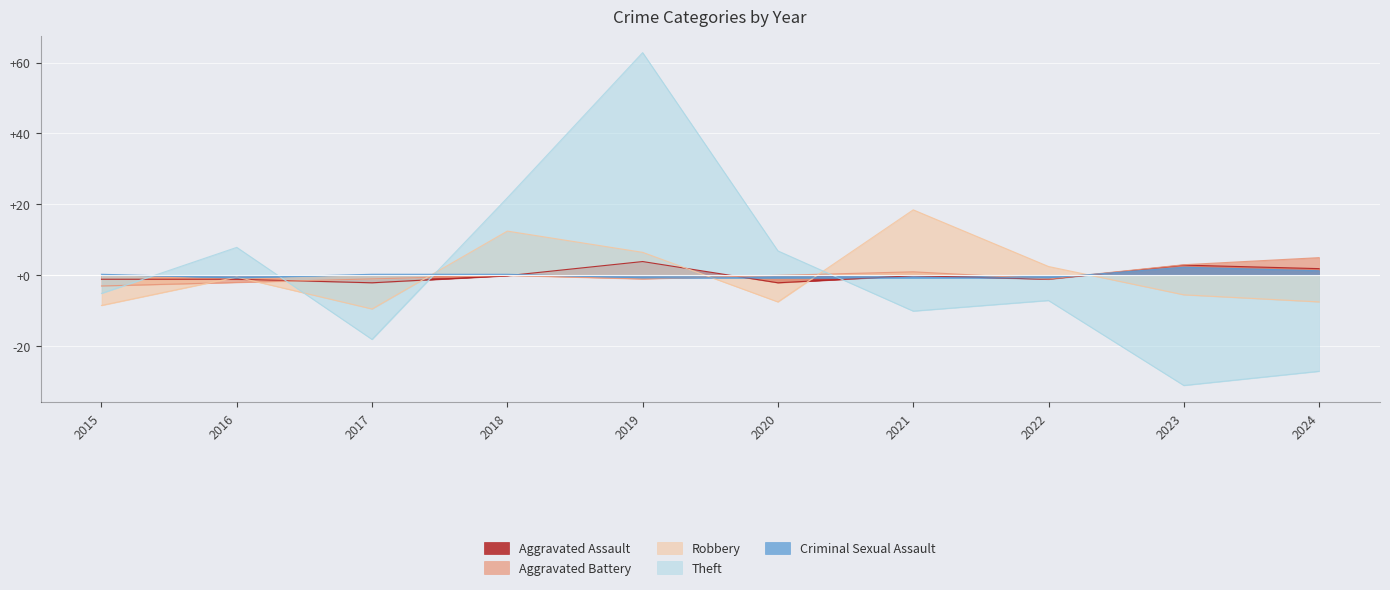

How many lines are shown in the chart?

5